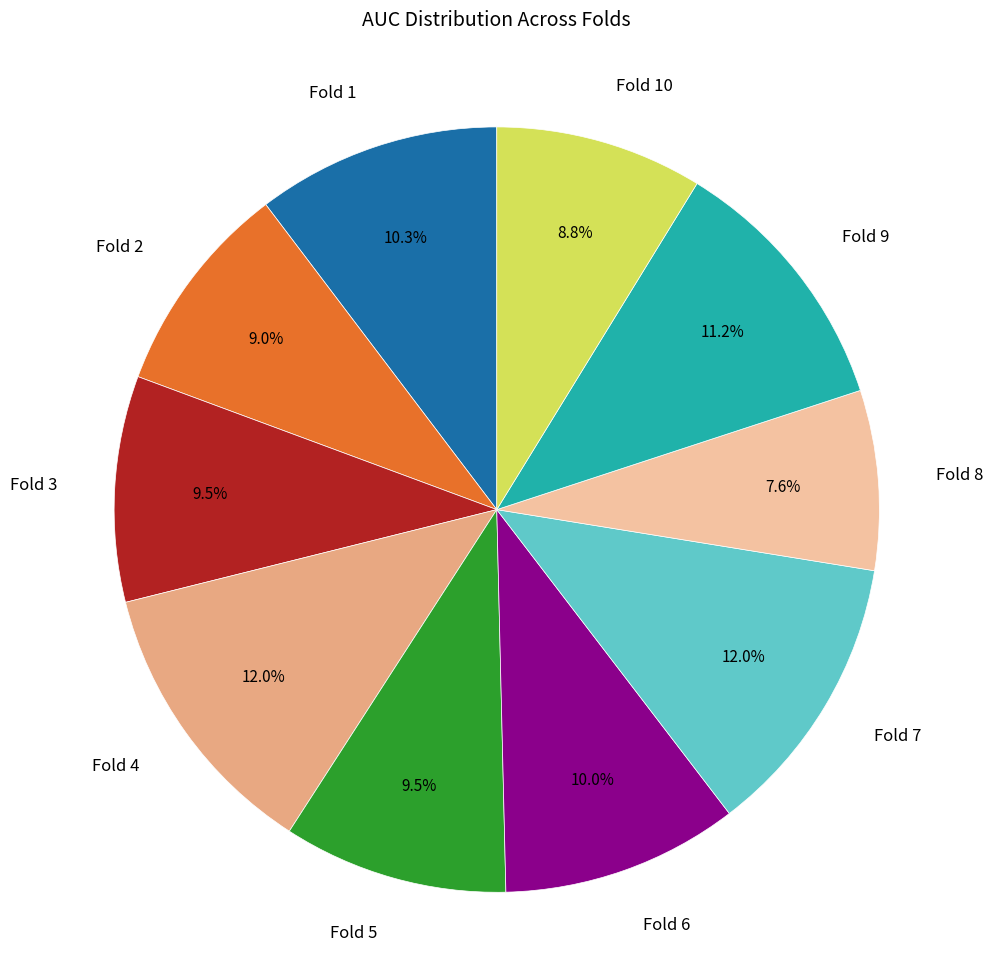

Is there a majority slice in this chart?

No